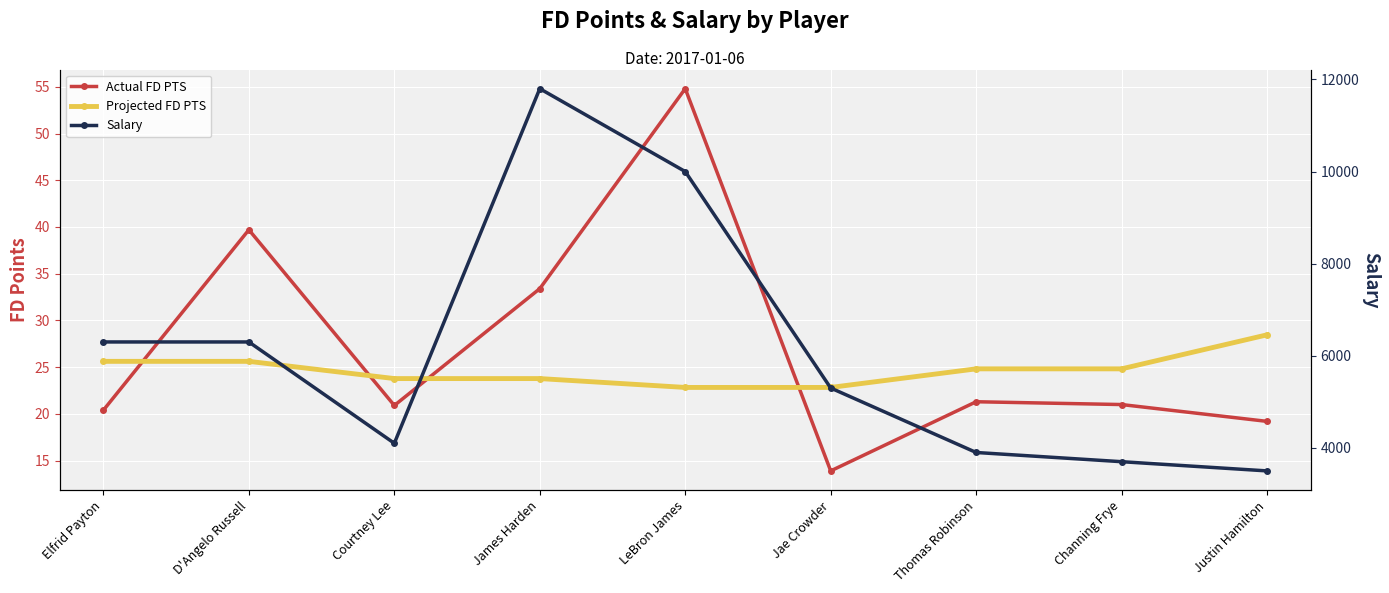

List the labels in order of Projected FD PTS value, smallest first.

LeBron James, Jae Crowder, Courtney Lee, James Harden, Thomas Robinson, Channing Frye, Elfrid Payton, D'Angelo Russell, Justin Hamilton